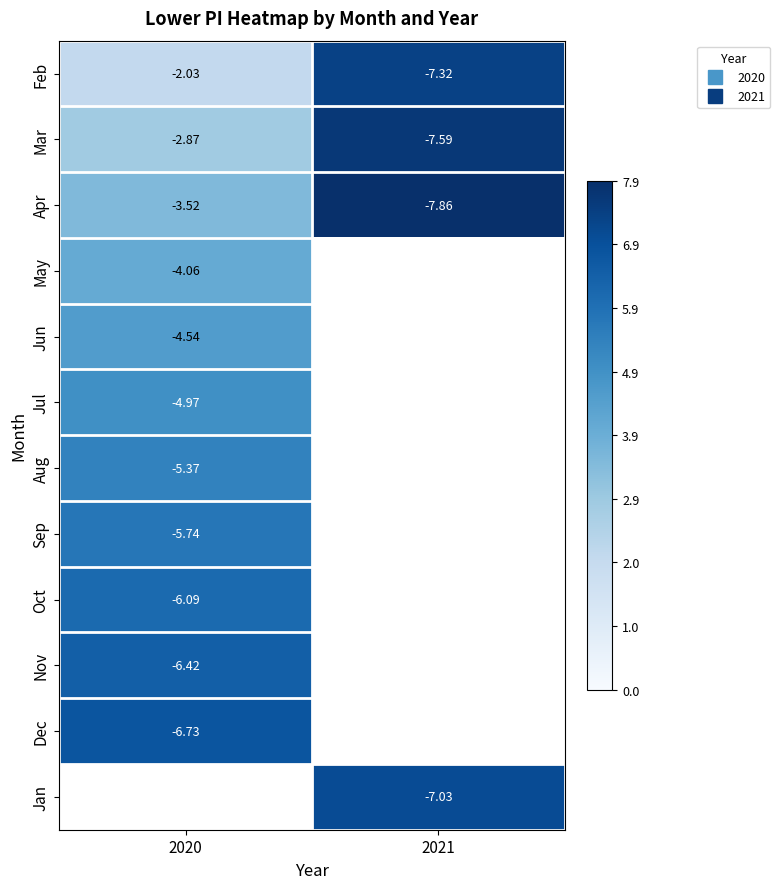

Between 2020 and 2021, which is larger?

2021